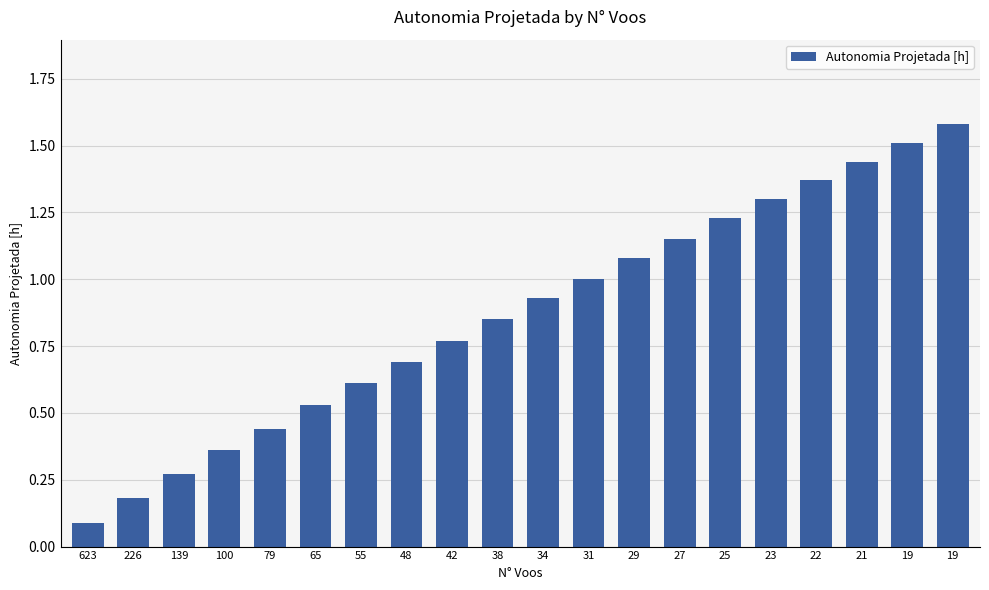

Reading right to left, what are all the values shown in this chart?

1.6	1.5	1.4	1.4	1.3	1.2	1.1	1.1	1.0	0.9	0.8	0.8	0.7	0.6	0.5	0.4	0.4	0.3	0.2	0.1